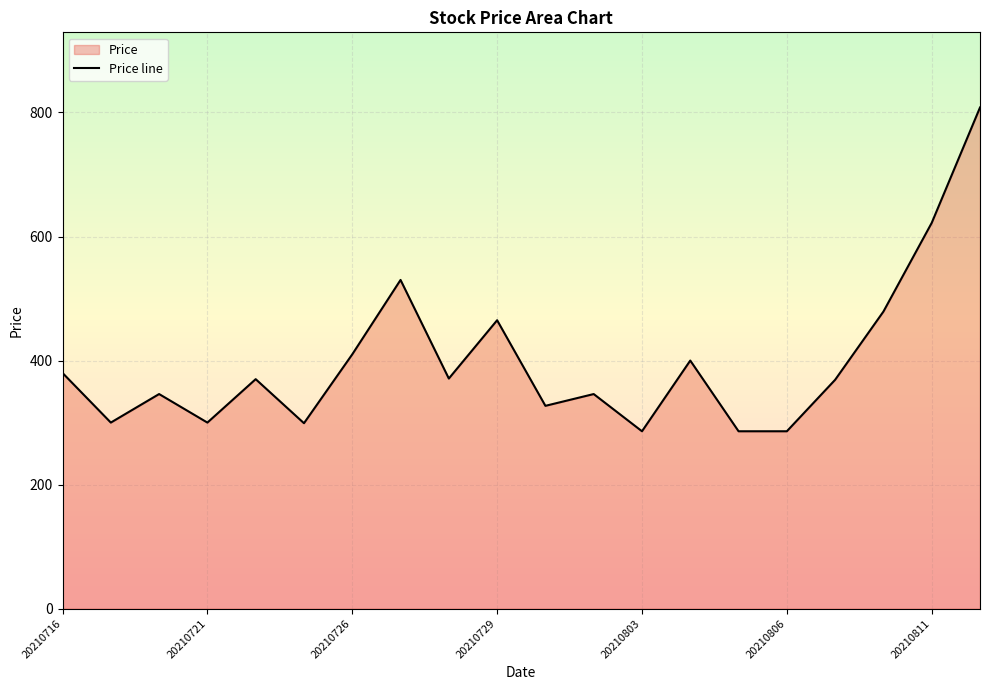

The chart shows a value of 465 at 20210729. True or false?

True